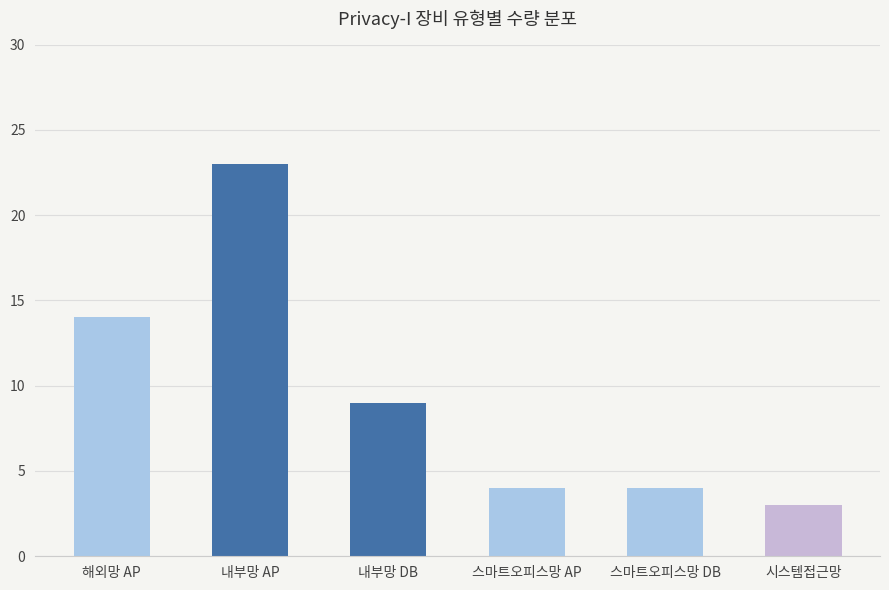

What is the maximum value shown in the chart?

23